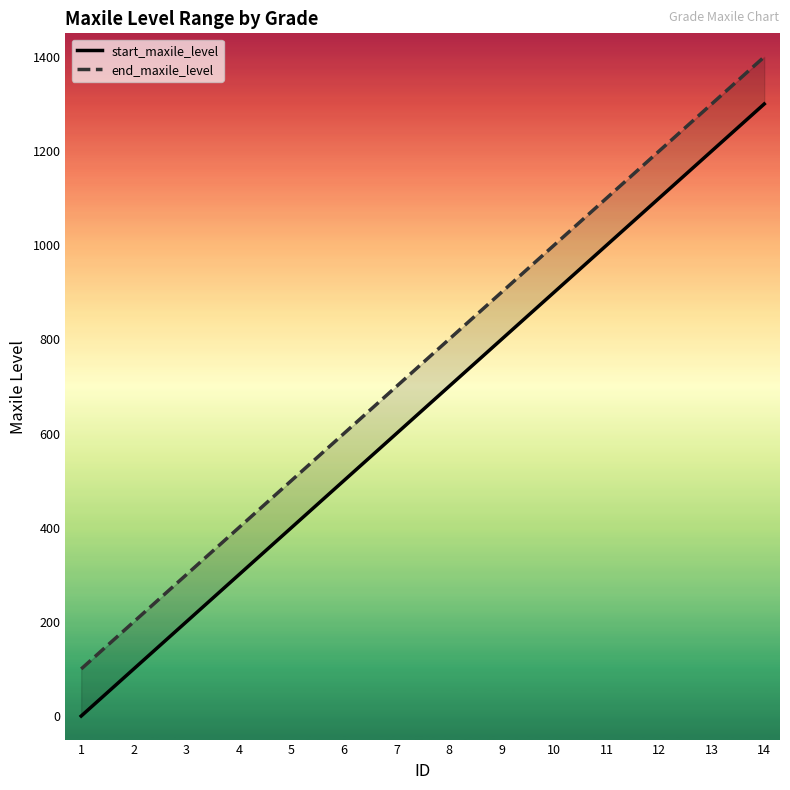

What is the value of the end_maxile_level point at the 3rd from the left?

300